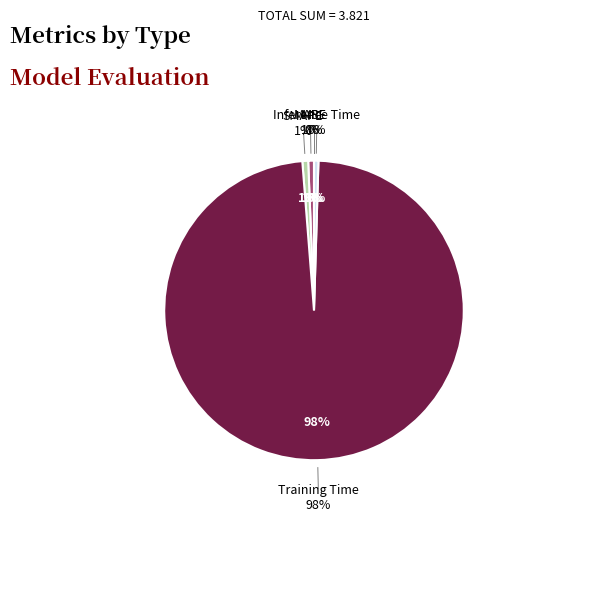

Which slice is the largest?

Training Time